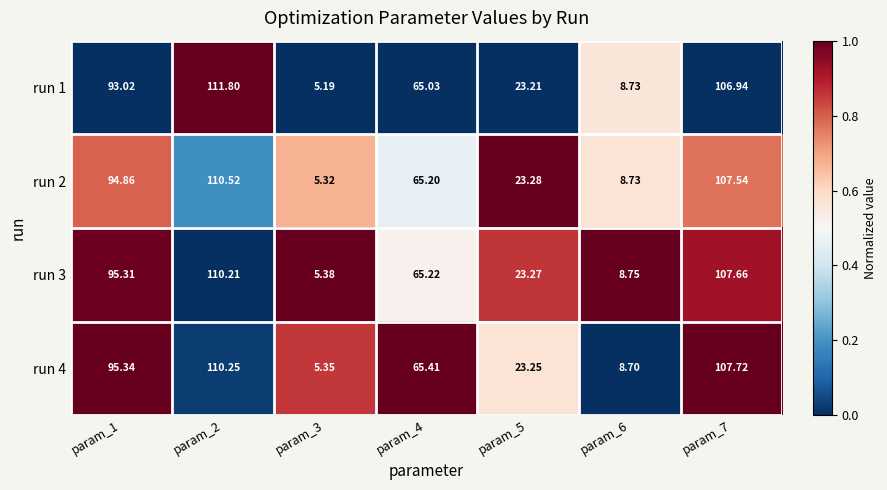

Which series has the widest spread of values?

run 1